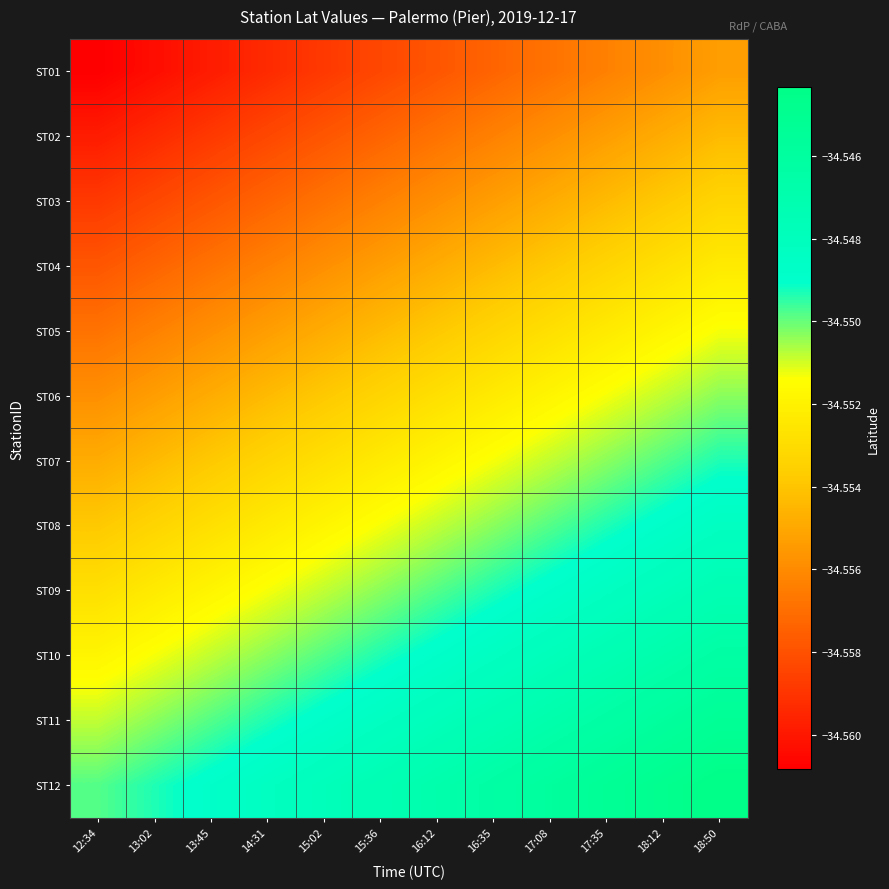

List the series in order of their peak value, highest first.

ST12, ST11, ST10, ST09, ST08, ST07, ST06, ST05, ST04, ST03, ST02, ST01